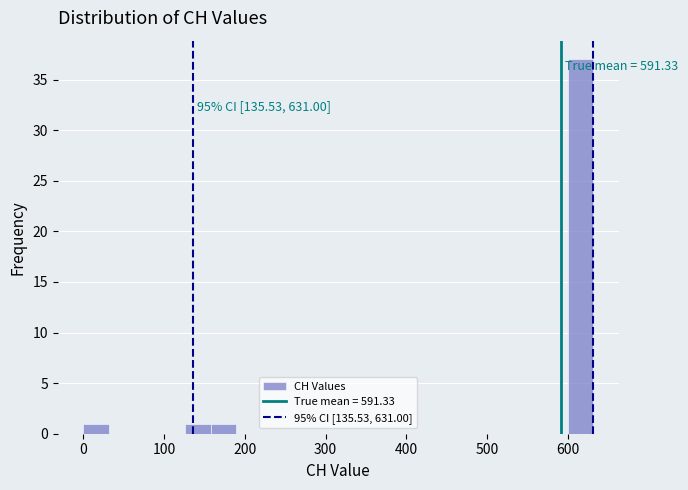

Around what value on the x-axis is the tallest bar? Give the approximate position of its centre, as read against the axis.

620